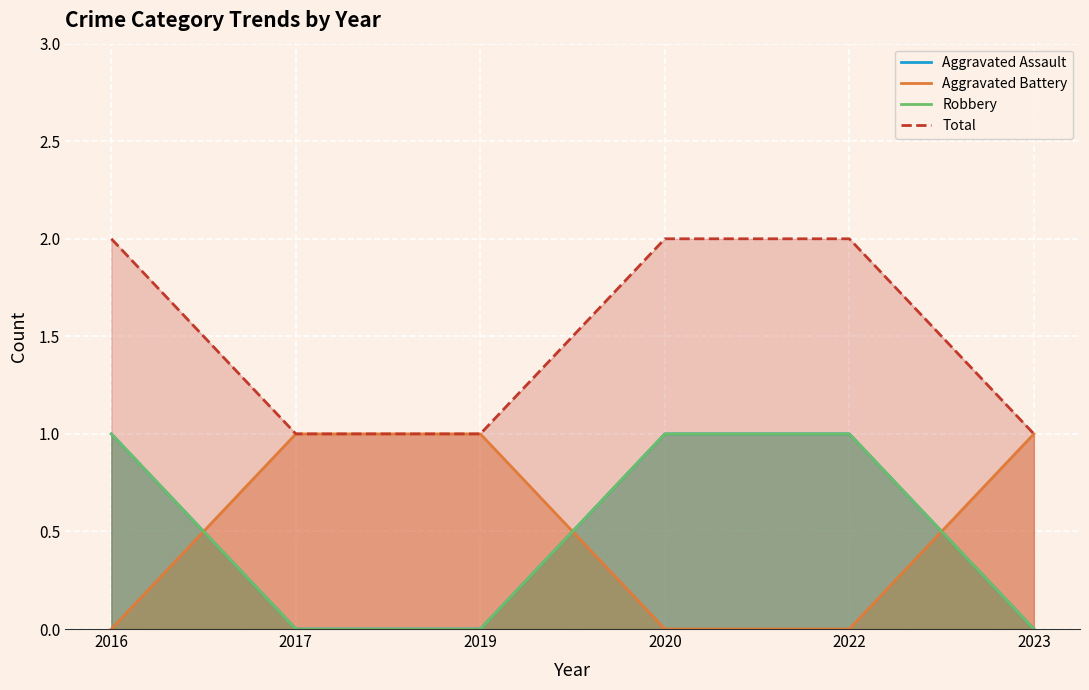

What is the total value across all series at 2019?

2